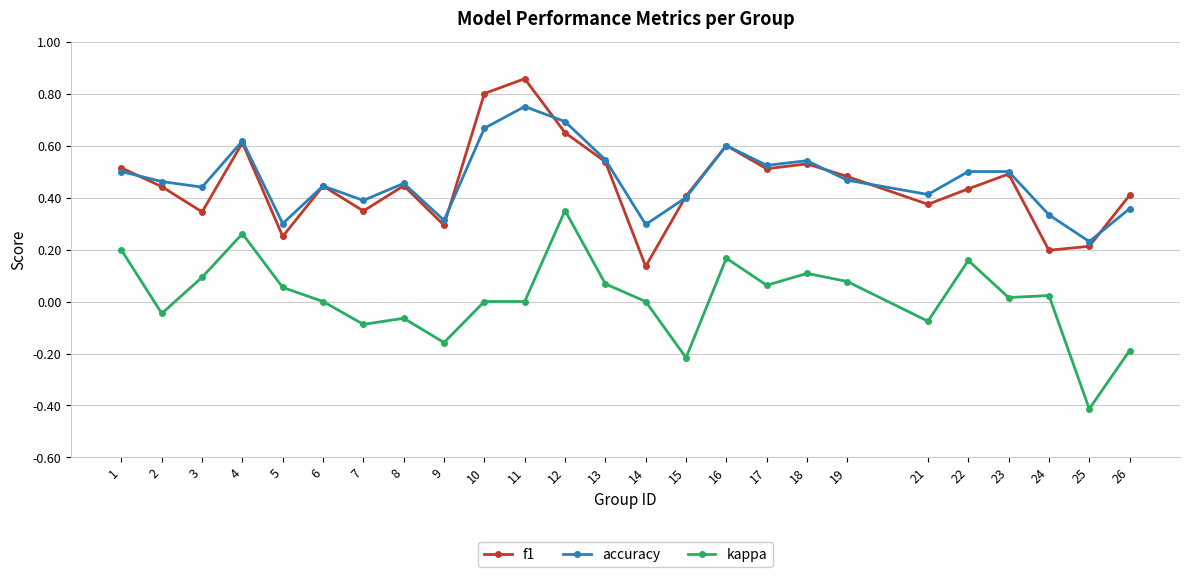

What are all the series names shown in the legend?

f1, accuracy, kappa